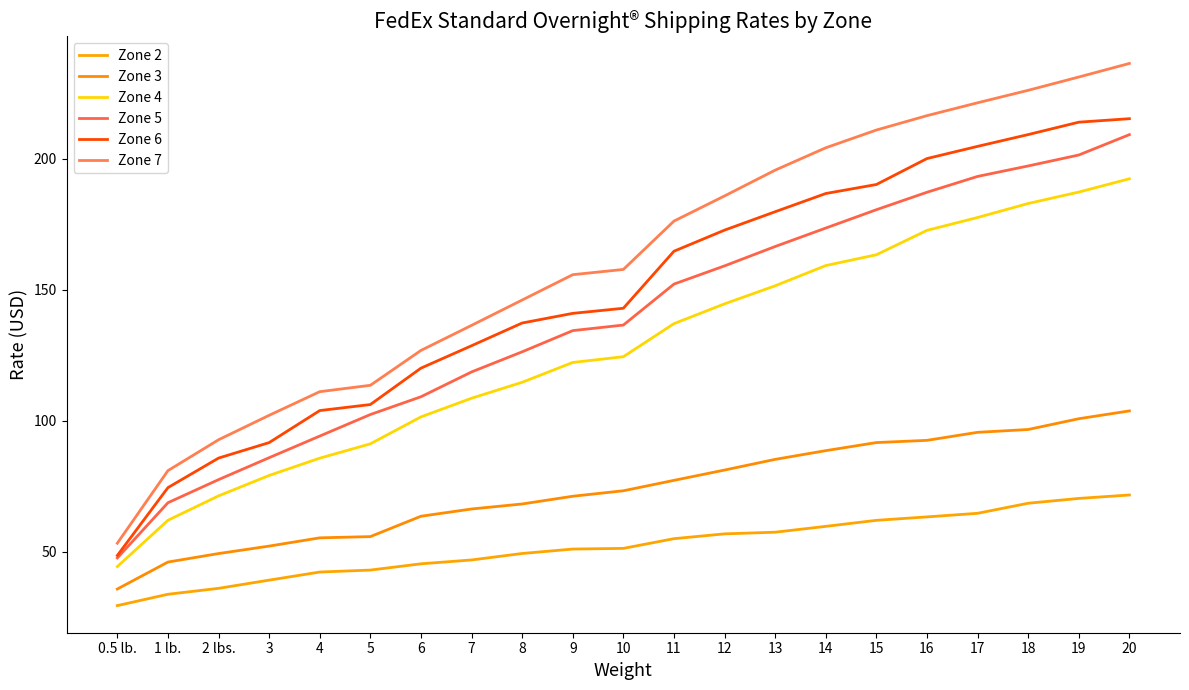

Is this an area chart (filled region under the line)?

No